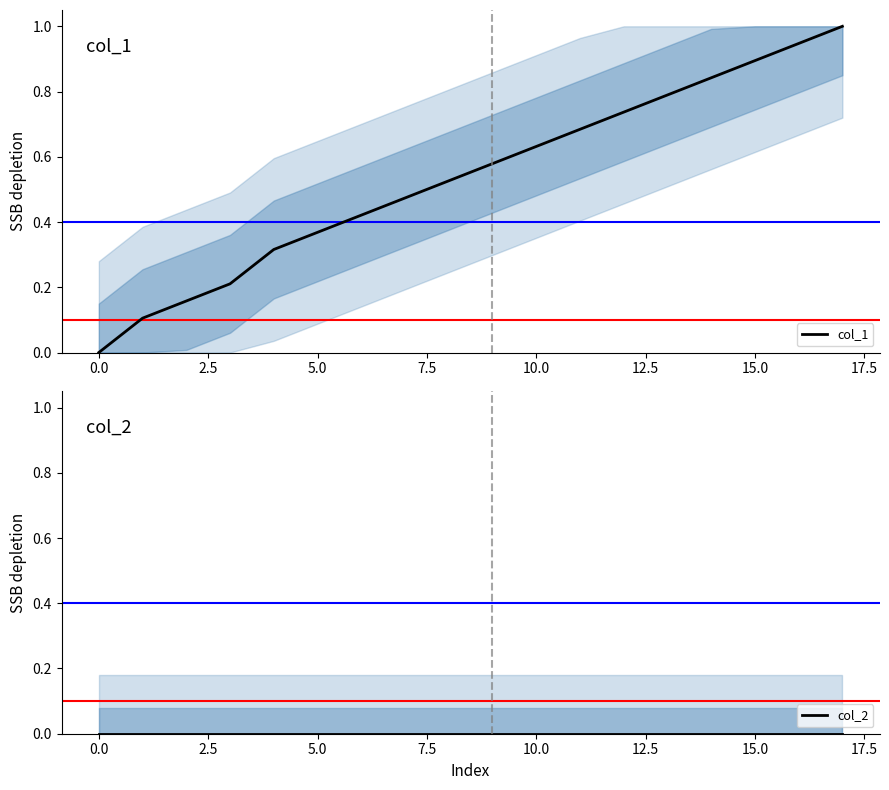

At how many categories does at least one series exceed 0?

17